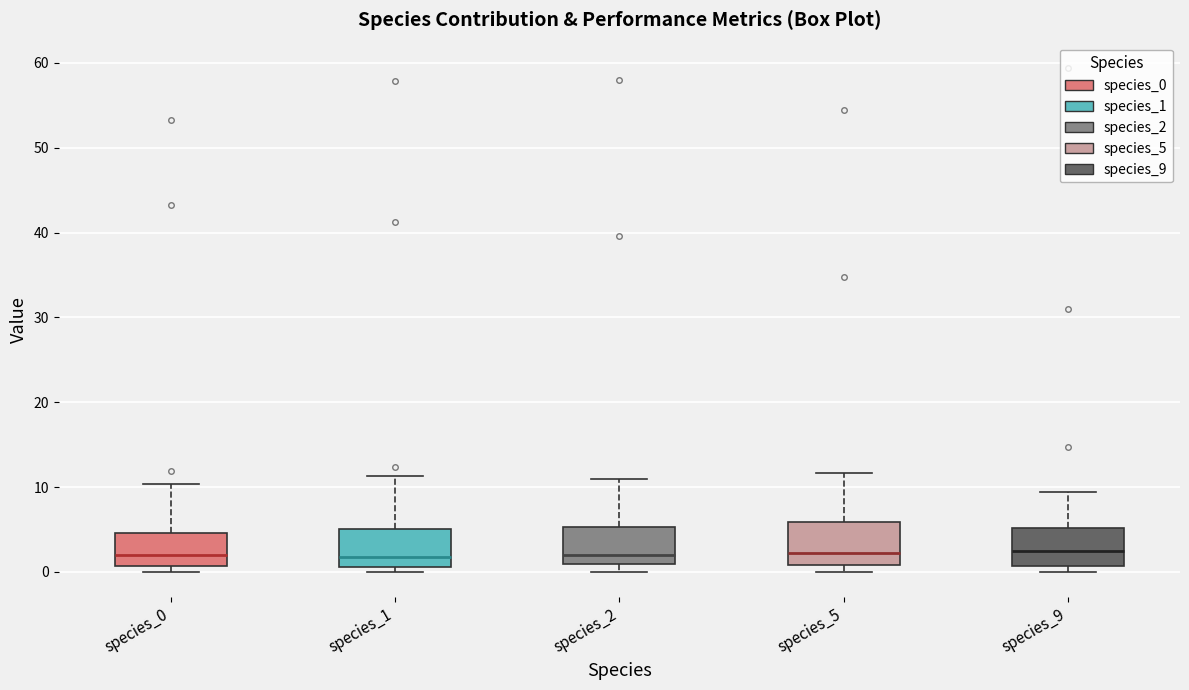

Reading left to right, read every box against the y-axis: the position of its median line, the range the box covers, and the ends of its whiskers. The values are not printed on the chart, so give them approximately, as read against the axis.

species_0: median 2, box 1 to 5, whiskers 0 to 10
species_1: median 2, box 1 to 5, whiskers 0 to 11
species_2: median 2, box 1 to 5, whiskers 0 to 11
species_5: median 2, box 1 to 6, whiskers 0 to 12
species_9: median 2, box 1 to 5, whiskers 0 to 9